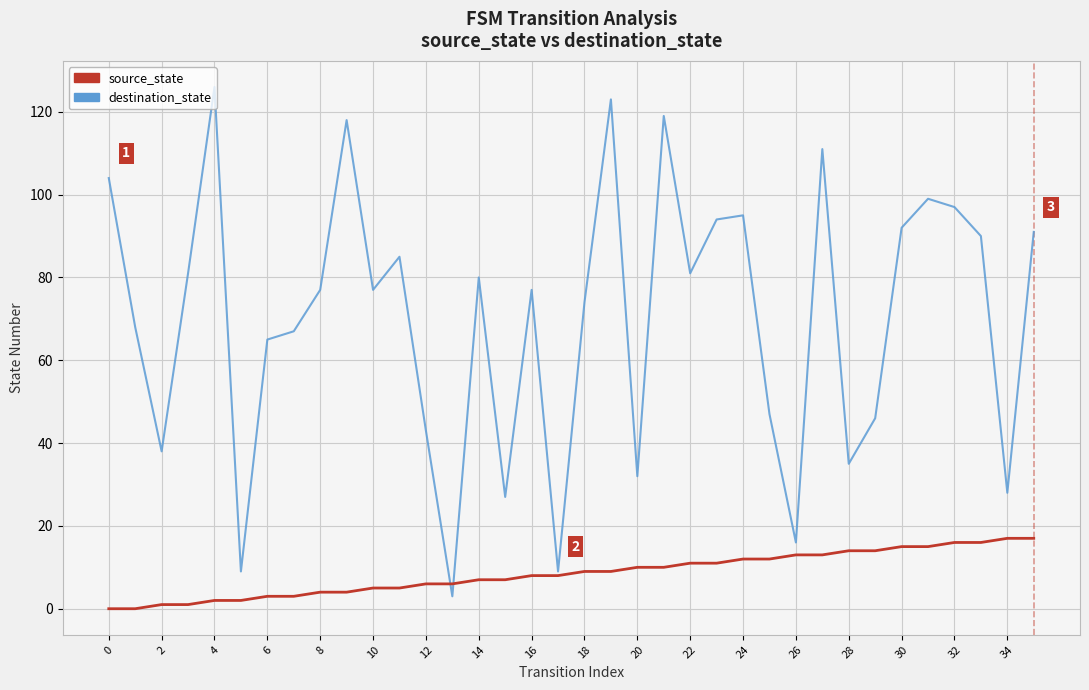

What is the lowest value of the destination_state series?

3